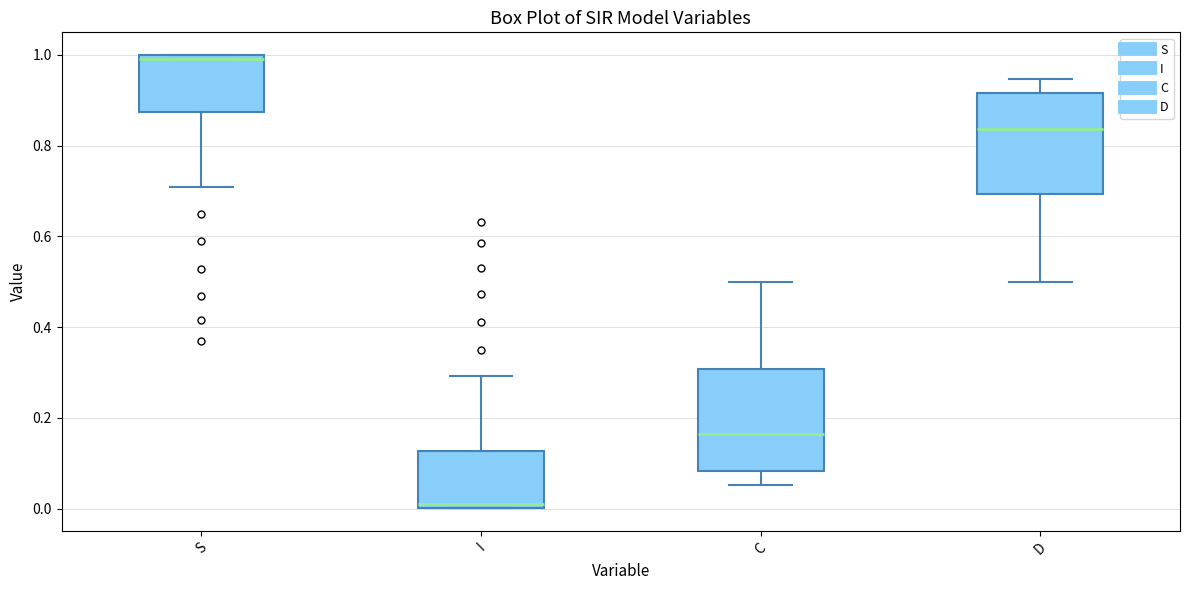

Which box's median line is the lowest?

I